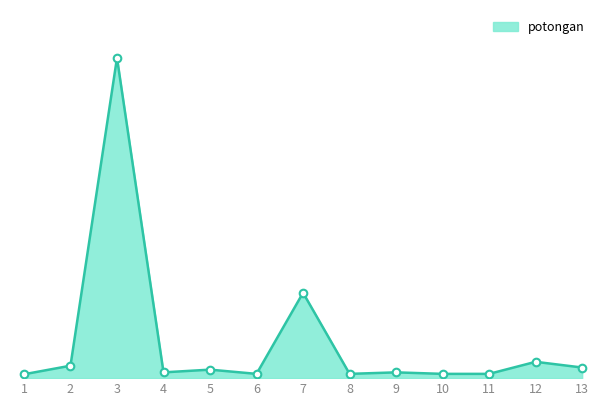

What is the ratio of the value at 5 to the value at 13?

0.8